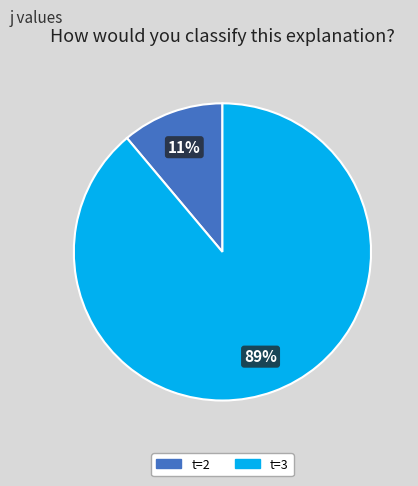

To the nearest percent, what portion does t=3 represent?

89%